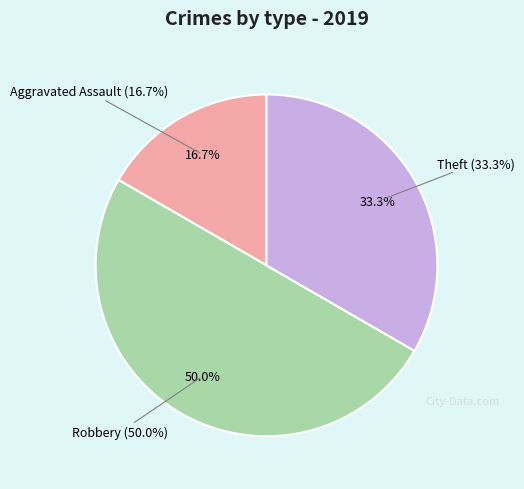

True or false: Aggravated Assault accounts for 2% of the total.

False